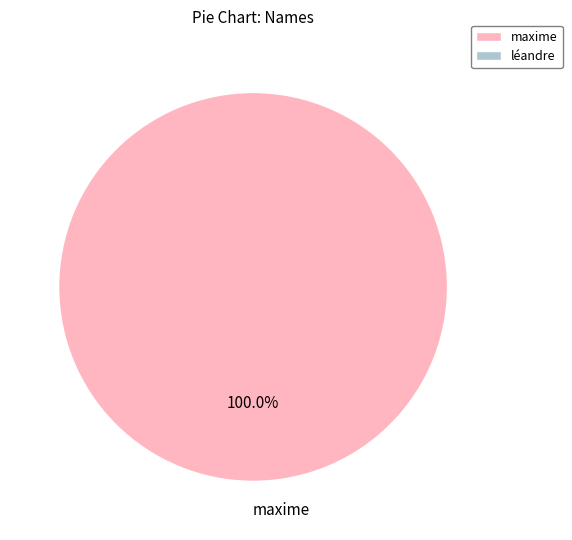

Does any single category account for the majority?

Yes